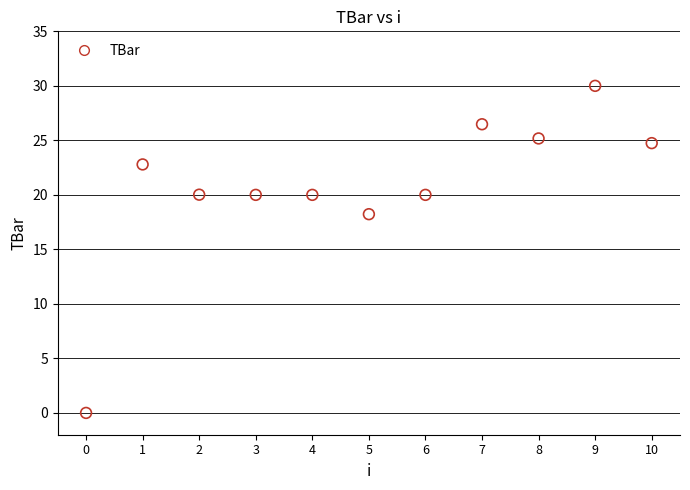

What is the range of Y values (max minus min)?

30.0